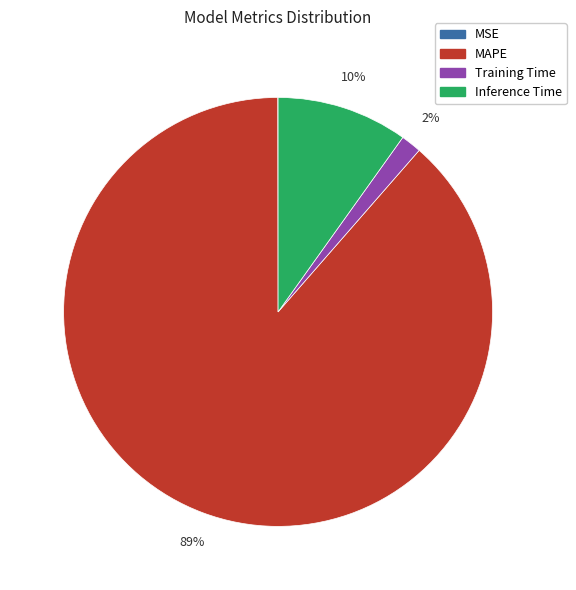

Does any single category account for the majority?

Yes